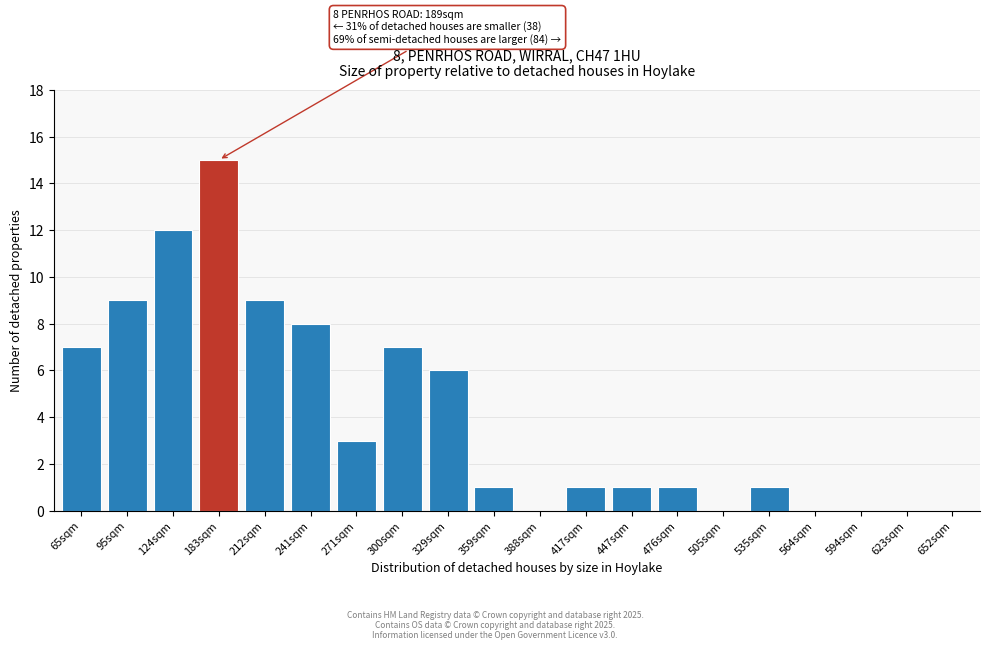

Reading left to right, what are all the values shown in this chart?

65sqm=7	95sqm=9	124sqm=12	183sqm=15	212sqm=9	241sqm=8	271sqm=3	300sqm=7	329sqm=6	359sqm=1	388sqm=0	417sqm=1	447sqm=1	476sqm=1	505sqm=0	535sqm=1	564sqm=0	594sqm=0	623sqm=0	652sqm=0